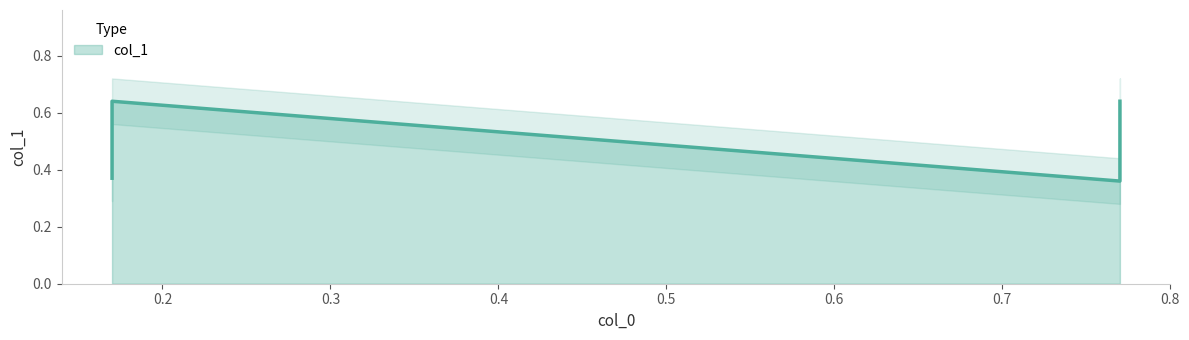

What is the value of the 2nd point from the left?

0.6